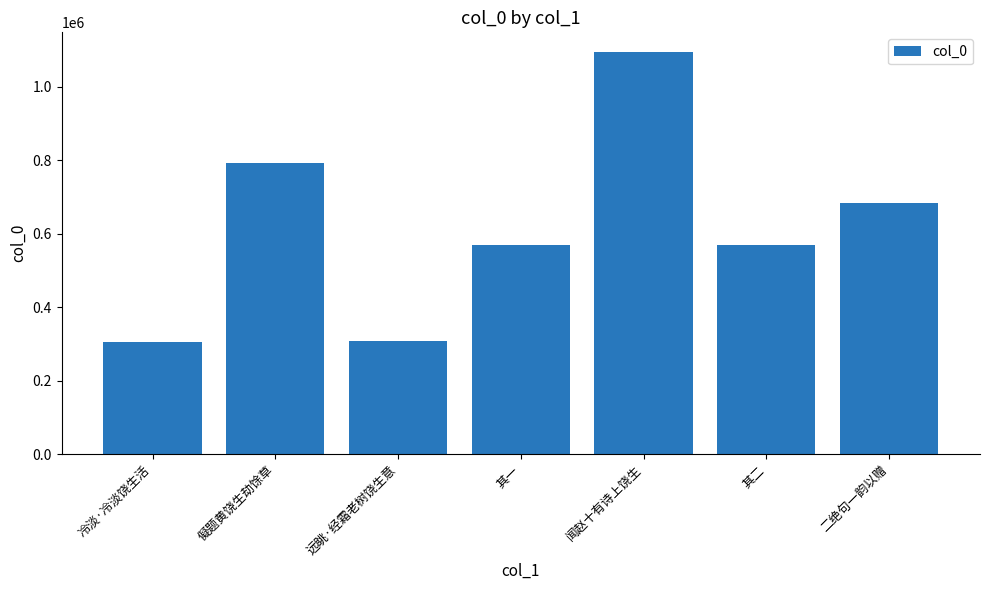

Is it true that the value at 冷淡·冷淡饶生活 is 421585?

False